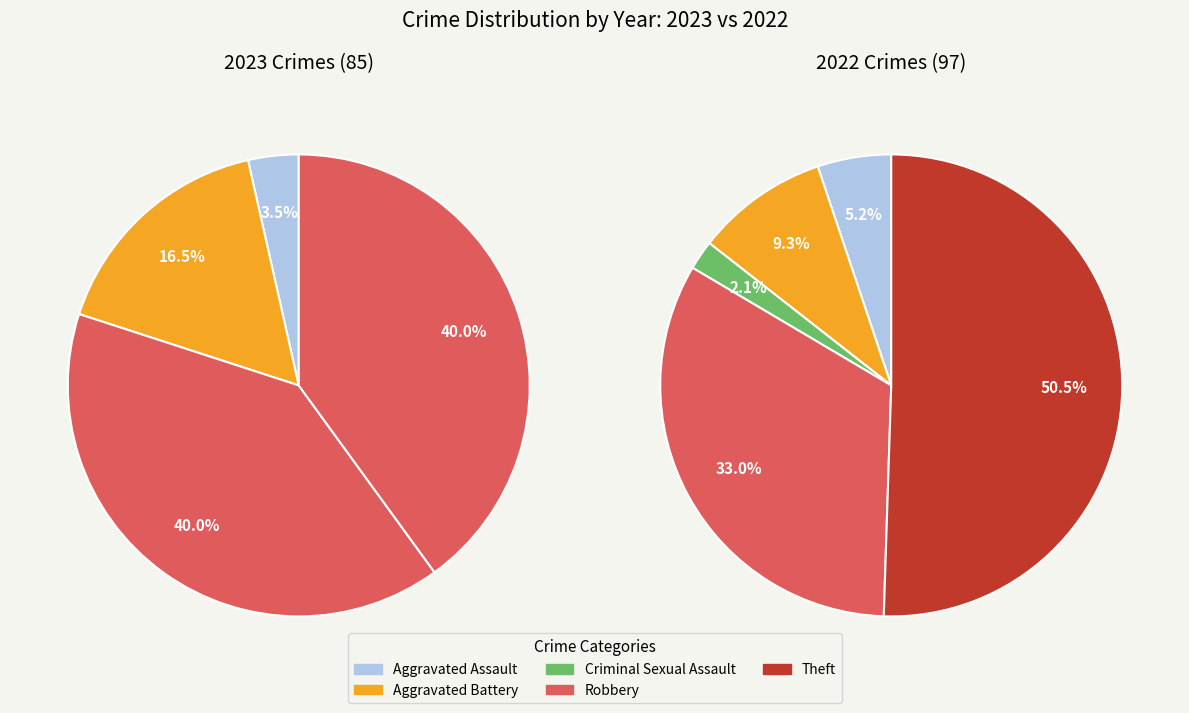

Which series has the largest range (max minus min)?

values_2022